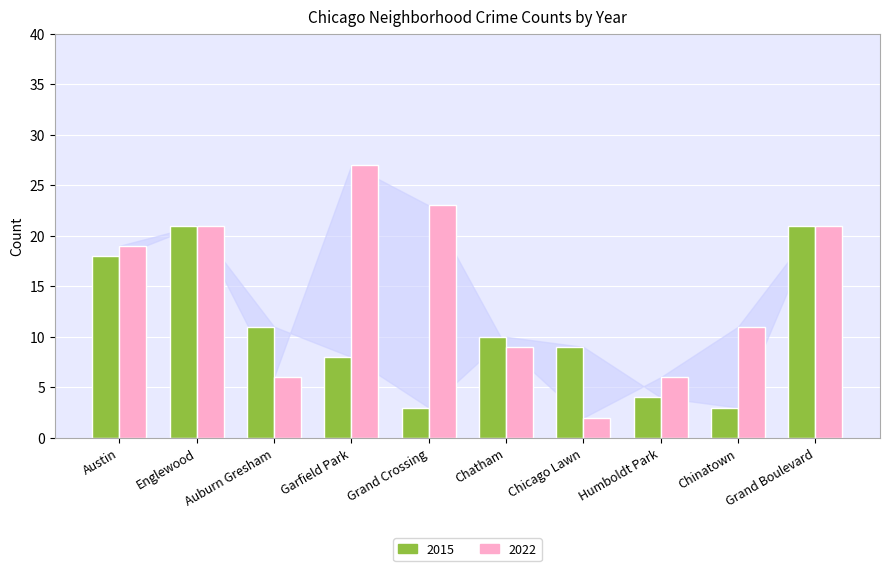

At which label is 2015 closest to 12?

Auburn Gresham